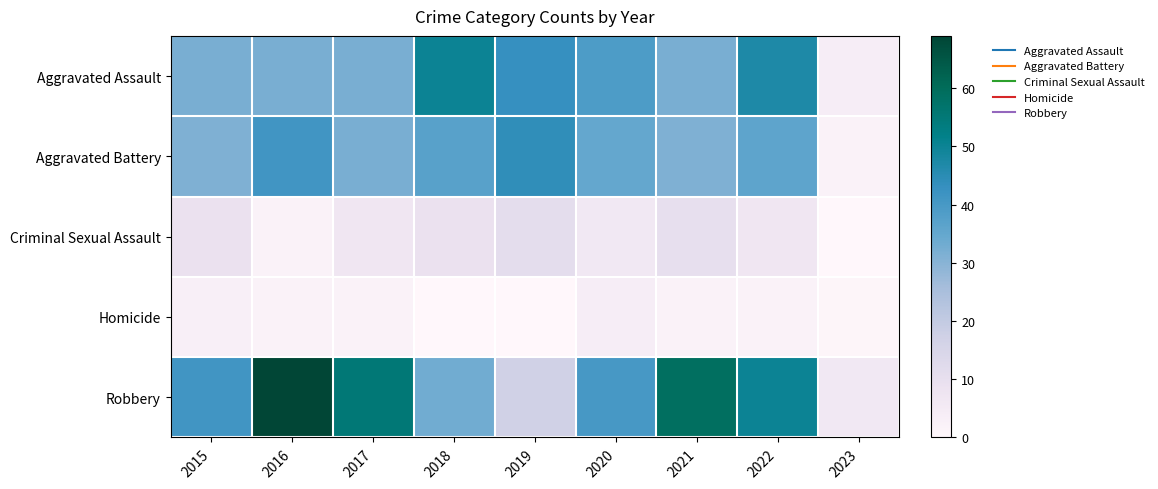

Which has a higher value, 2017 or 2020?

2020